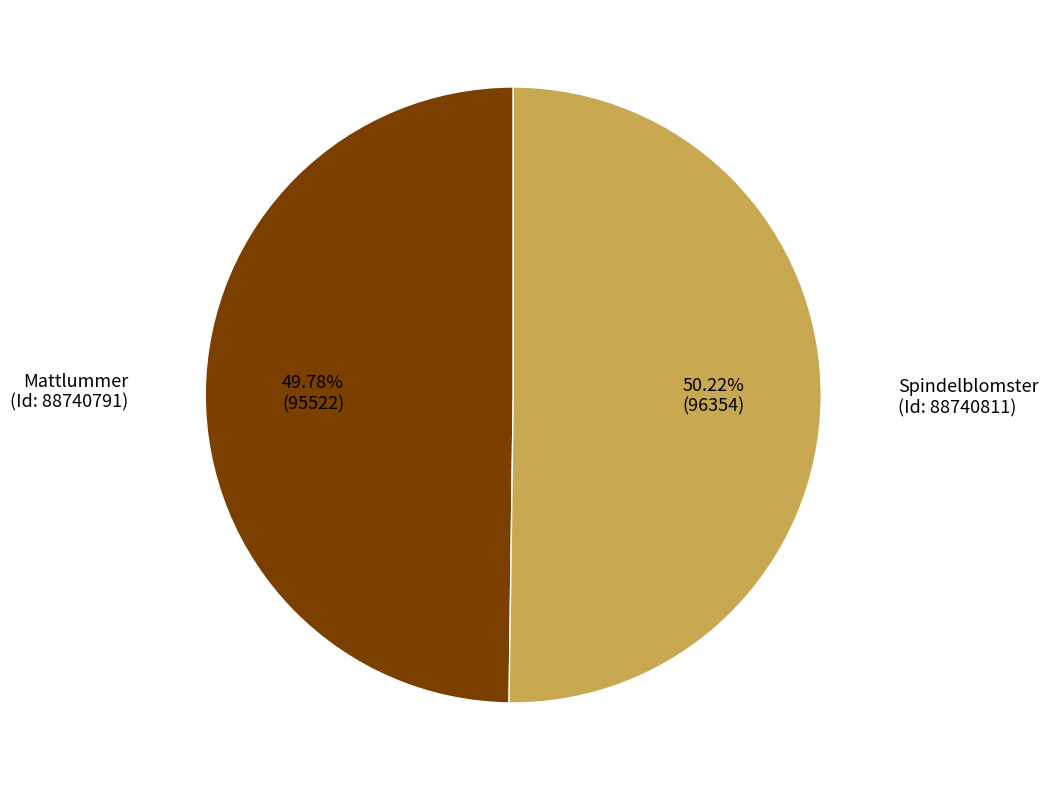

What is the majority slice?

Spindelblomster
(Id: 88740811)